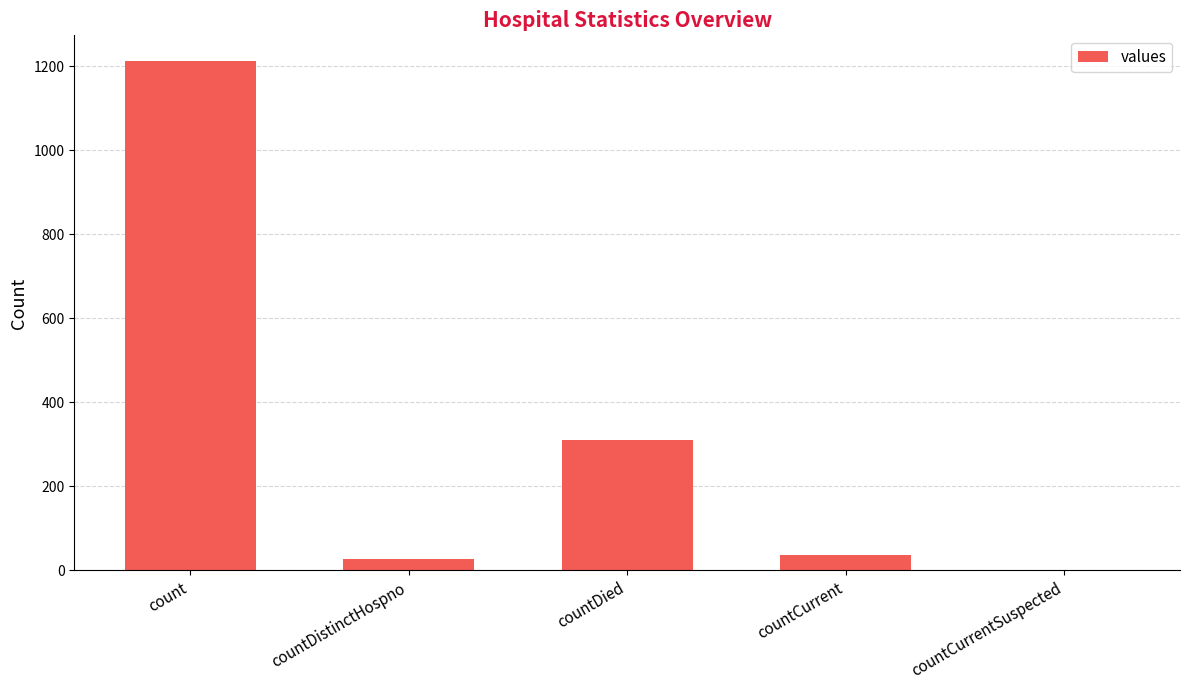

What is the change in value from countDistinctHospno to countDied?

+283